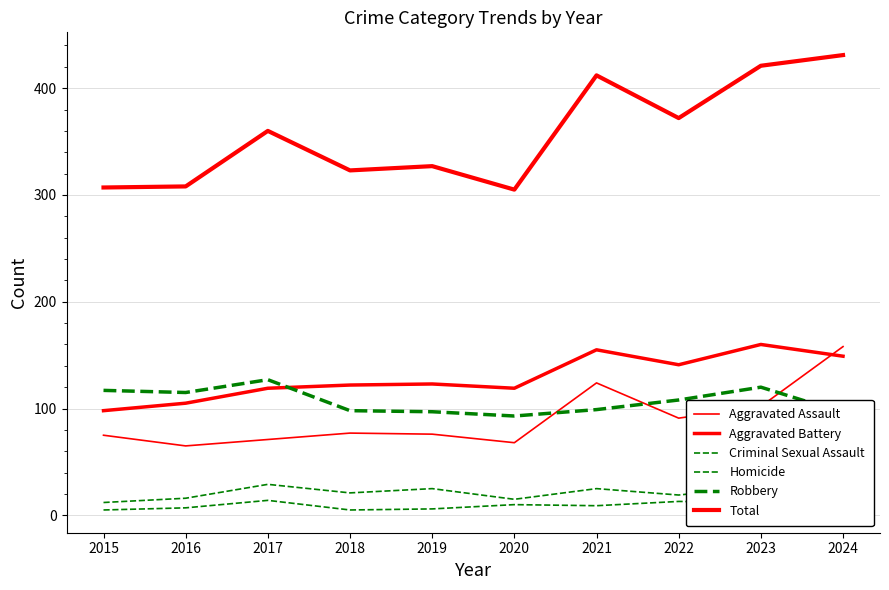

After their last crossing, which series has the higher values: Aggravated Assault or Aggravated Battery?

Aggravated Assault